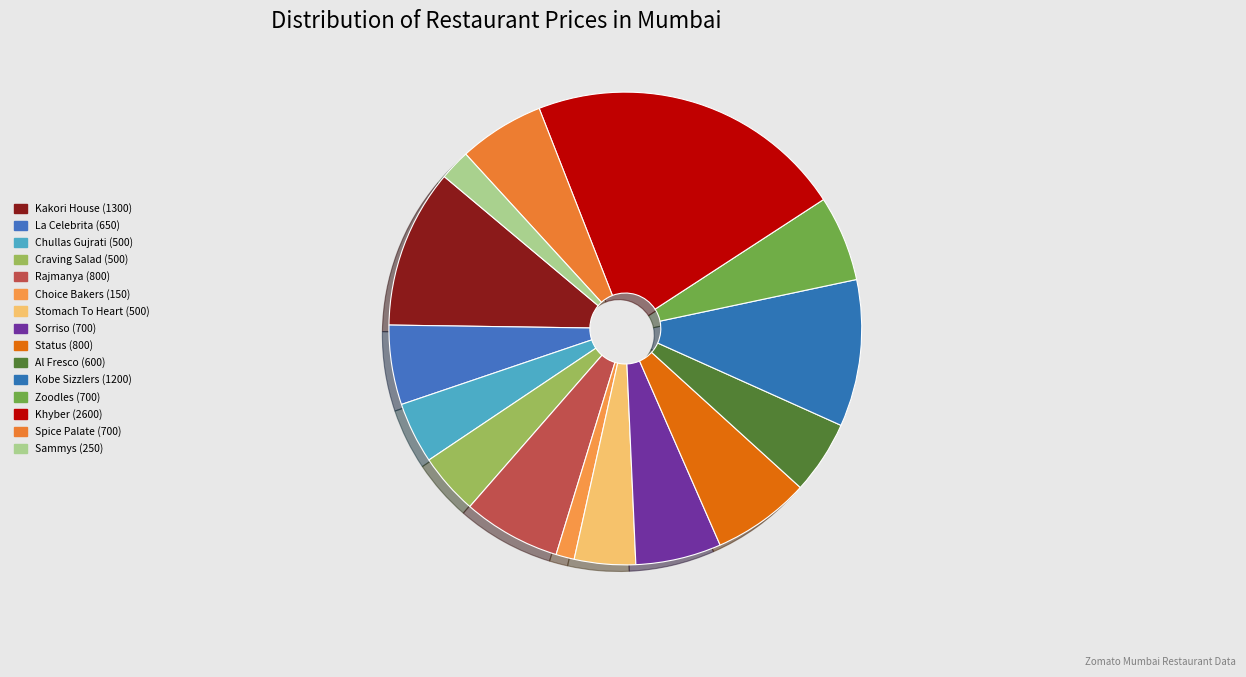

Which category has the smallest portion of the pie?

Choice Bakers (150)